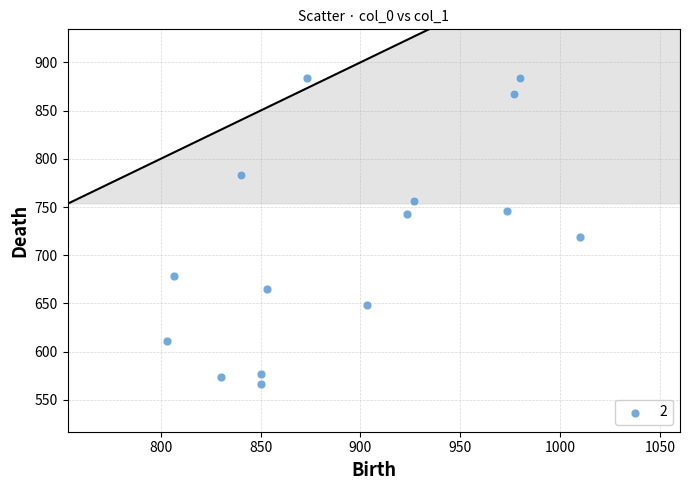

What Y value in the scatter plot is closest to 725?

718.9